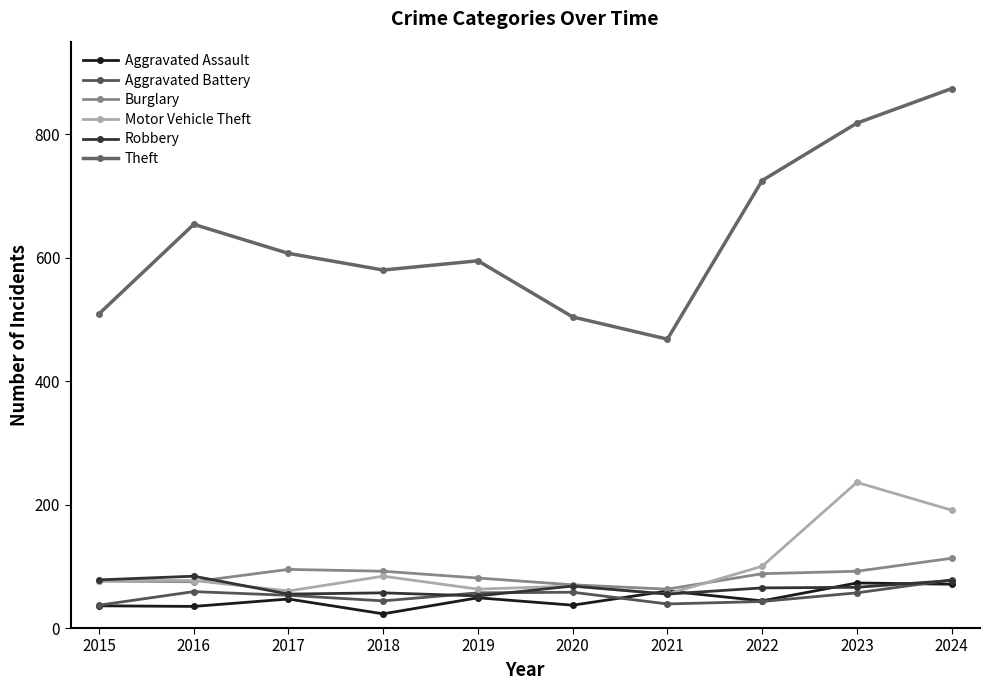

What is the average value of the Aggravated Battery series?

52